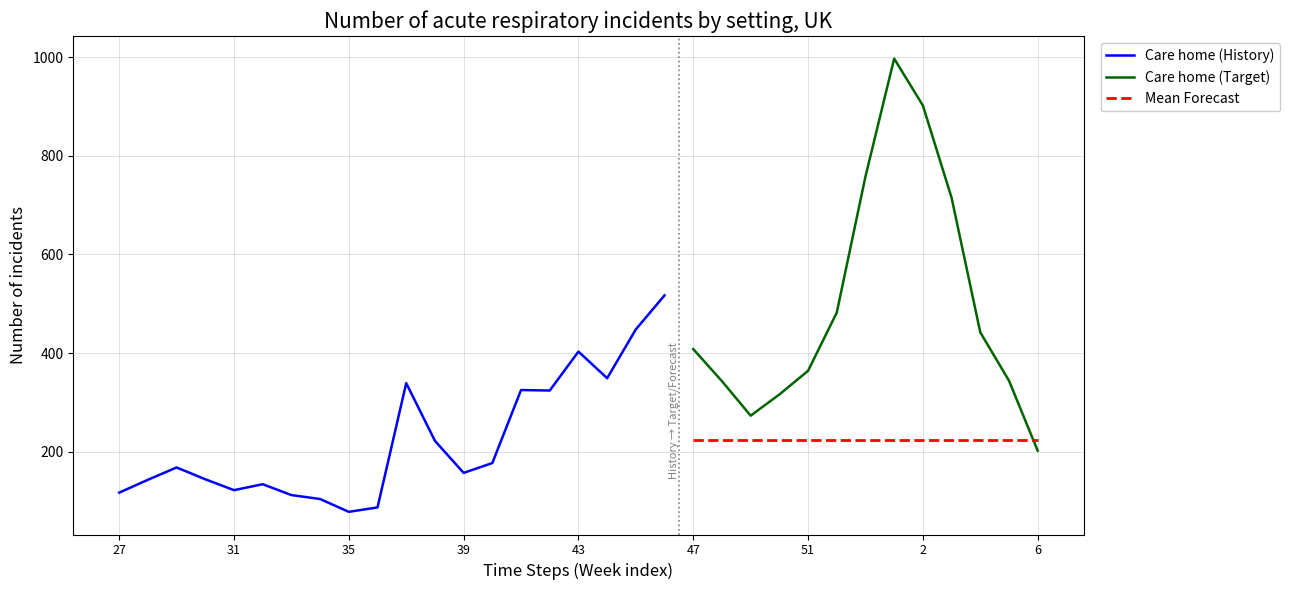

What is the lowest value of the Mean Forecast series?

223.5